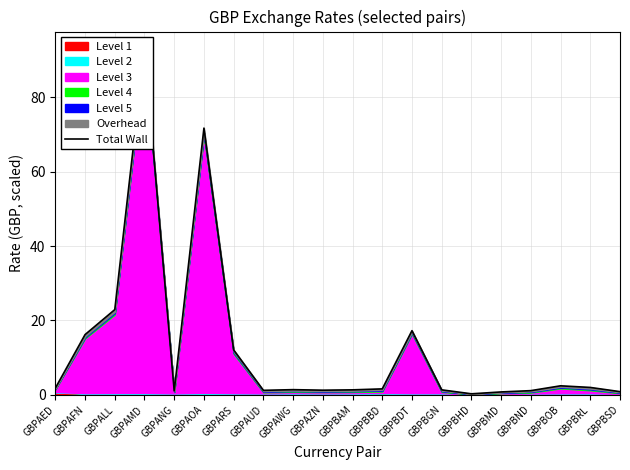

Approximately how many times larger is the value at GBPBBD compared to GBPAWG?

1.1